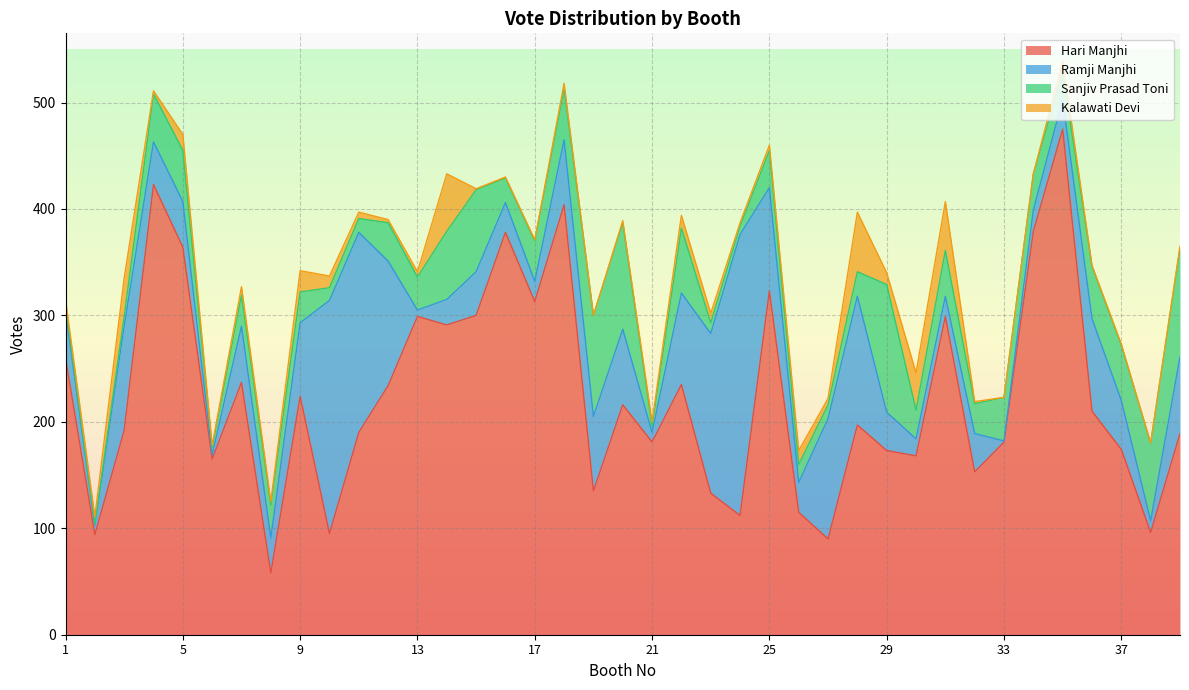

Which series has the largest range (max minus min)?

Hari Manjhi